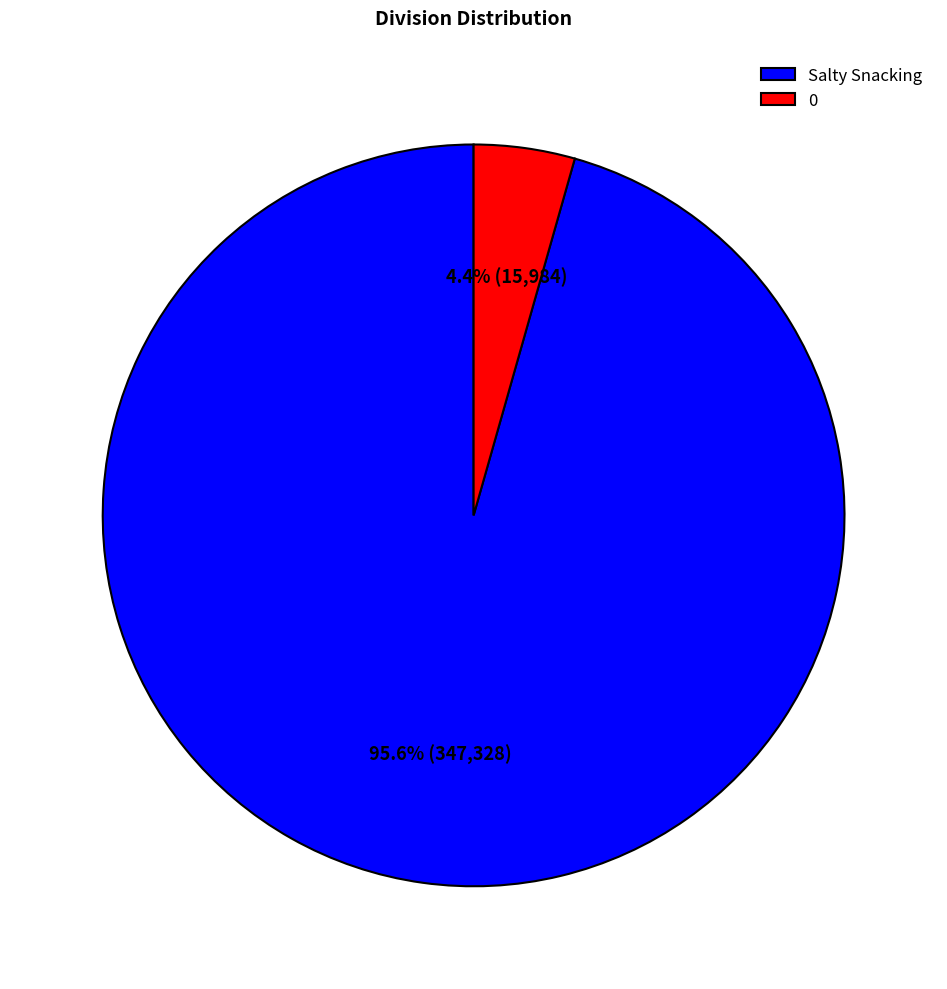

Count the number of slices in the pie.

2